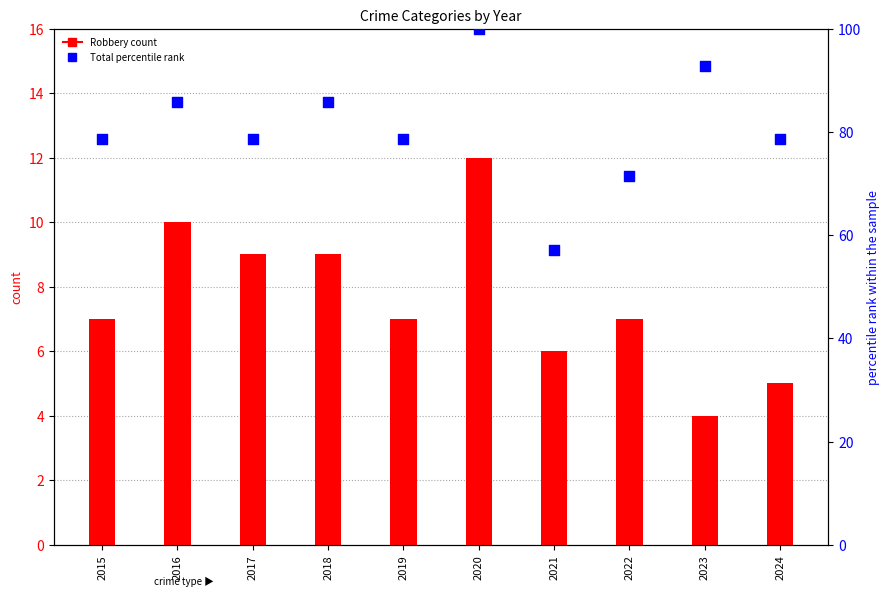

What is the total value across all series at 2021?

63.1